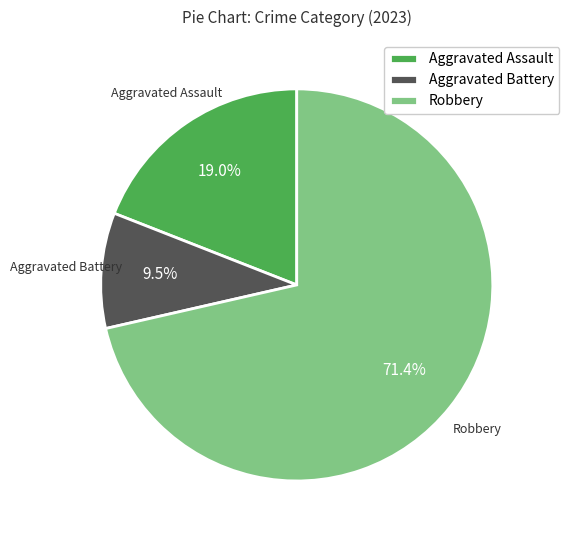

True or false: Aggravated Assault accounts for 32% of the total.

False